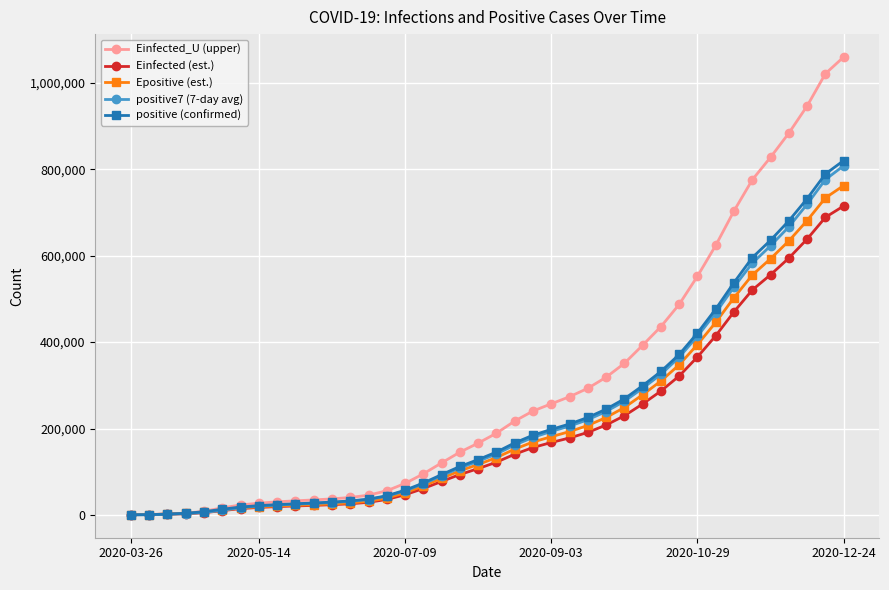

List the series in order of their peak value, lowest first.

Einfected (est.), Epositive (est.), positive7 (7-day avg), positive (confirmed), Einfected_U (upper)